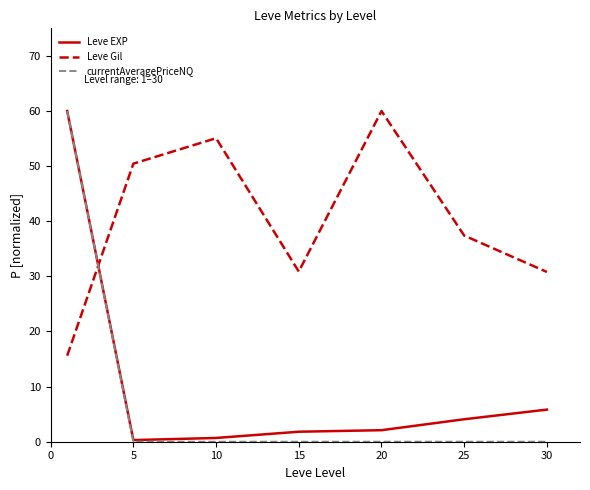

What are all the series names shown in the legend?

Leve EXP, Leve Gil, currentAveragePriceNQ